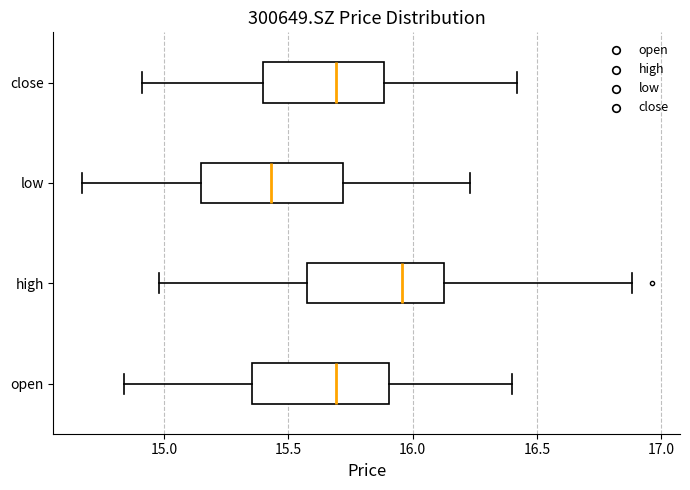

Where is the right edge of the box for high on the x-axis? The values are not printed on the chart, so give them approximately, as read against the axis.

16.15